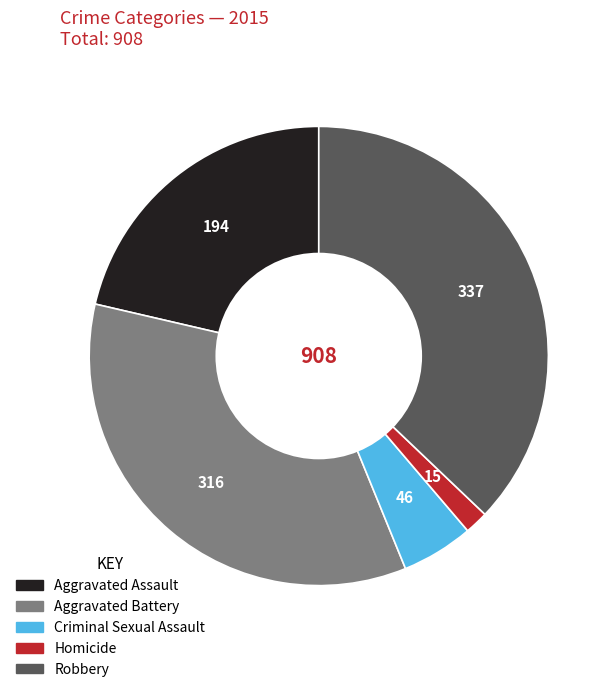

Between Homicide and Robbery, which is larger?

Robbery